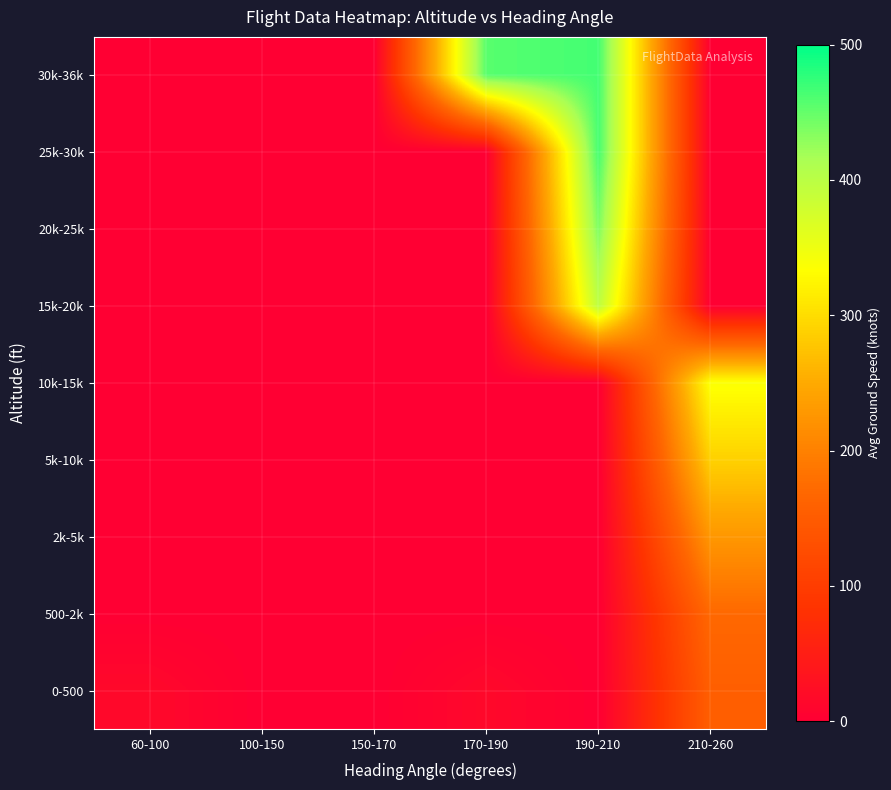

Reading left to right, list all the values displayed in this chart.

0-500: 60-100=15.0	100-150=0.0	150-170=0.0	170-190=15.0	190-210=0.0	210-260=155.0
500-2k: 60-100=0.0	100-150=0.0	150-170=0.0	170-190=0.0	190-210=0.0	210-260=170.0
2k-5k: 60-100=0.0	100-150=0.0	150-170=0.0	170-190=0.0	190-210=0.0	210-260=227.5
5k-10k: 60-100=0.0	100-150=0.0	150-170=0.0	170-190=0.0	190-210=0.0	210-260=288.3
10k-15k: 60-100=0.0	100-150=0.0	150-170=0.0	170-190=0.0	190-210=0.0	210-260=337.0
15k-20k: 60-100=0.0	100-150=0.0	150-170=0.0	170-190=0.0	190-210=396.3	210-260=0.0
20k-25k: 60-100=0.0	100-150=0.0	150-170=0.0	170-190=0.0	190-210=437.5	210-260=0.0
25k-30k: 60-100=0.0	100-150=0.0	150-170=0.0	170-190=0.0	190-210=465.0	210-260=0.0
30k-36k: 60-100=0.0	100-150=0.0	150-170=0.0	170-190=456.4	190-210=465.8	210-260=0.0